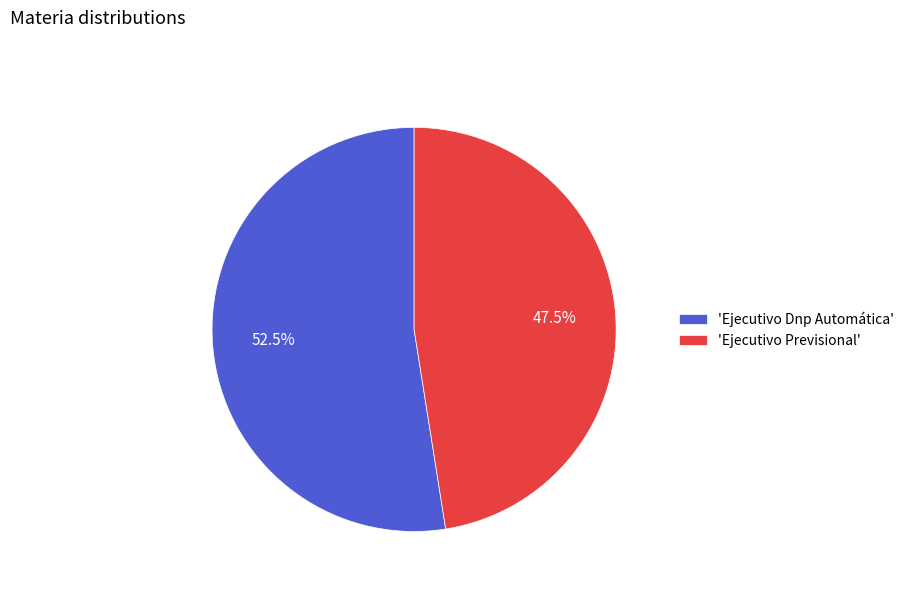

Is there a majority slice in this chart?

Yes